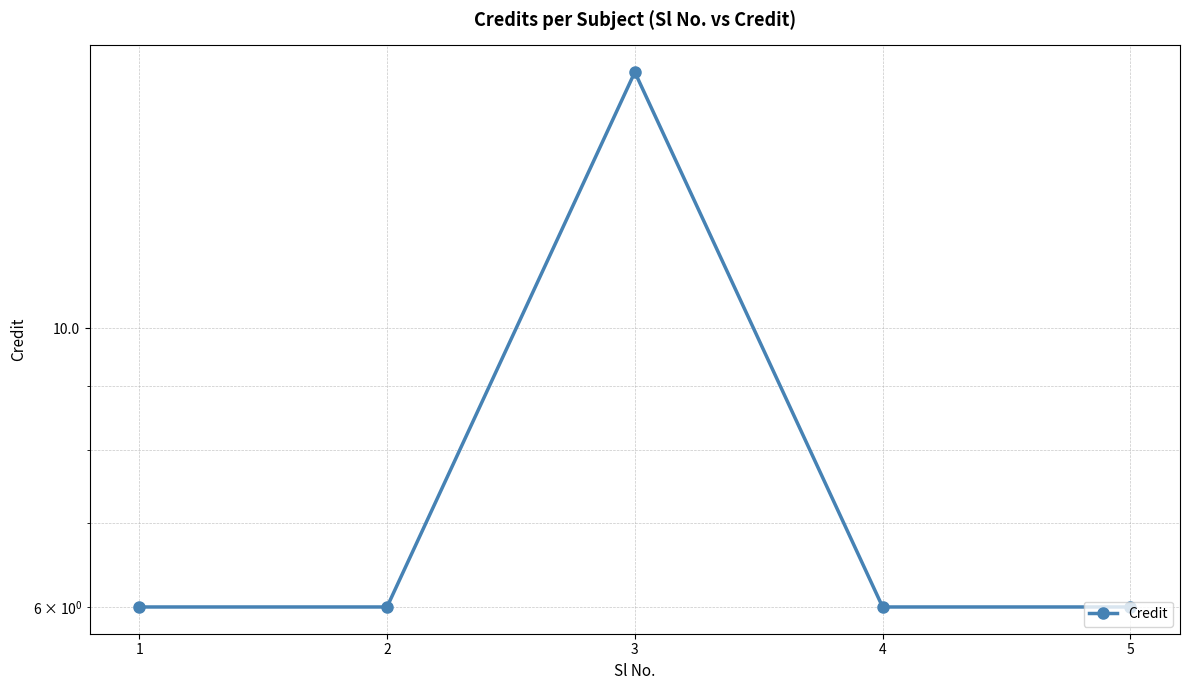

At which category does the chart reach its minimum across all series?

1